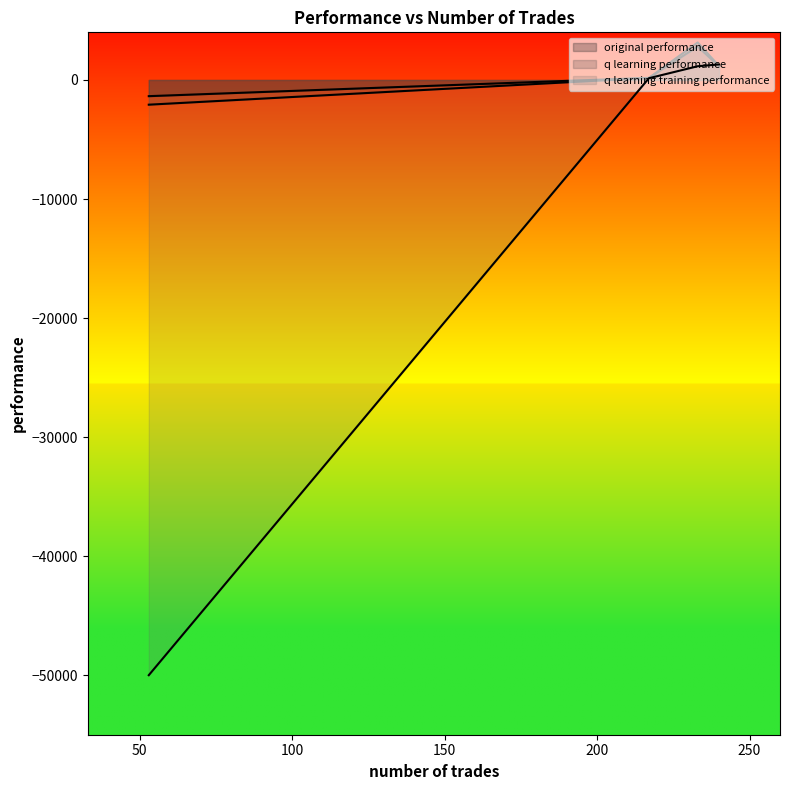

Which series has the largest range (max minus min)?

q learning training performance